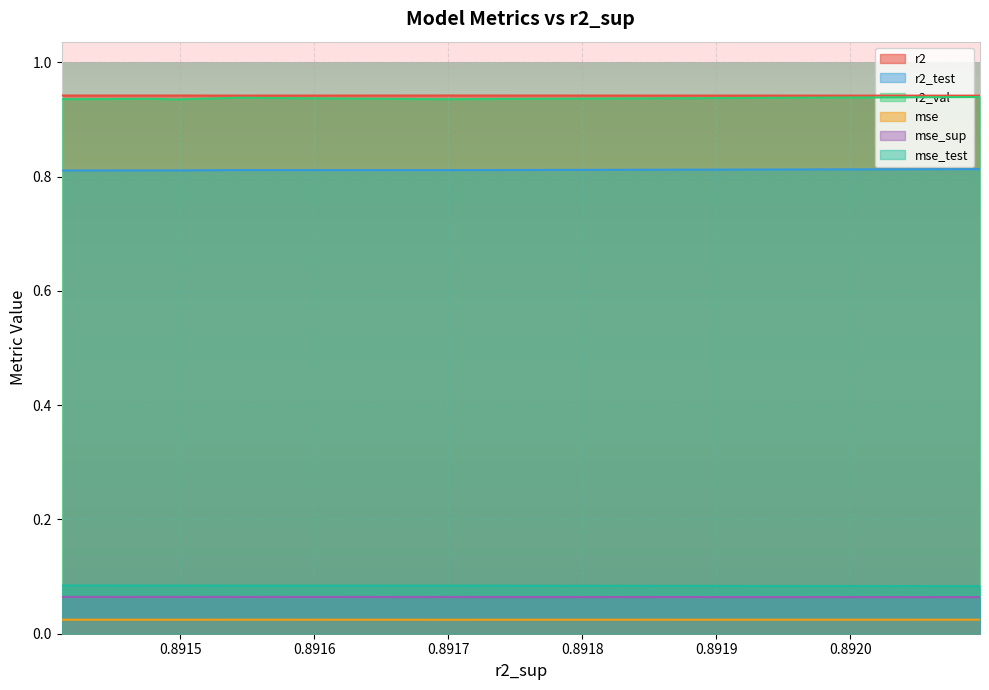

What is the label of the 8th point from the left?

0.8914387345424917